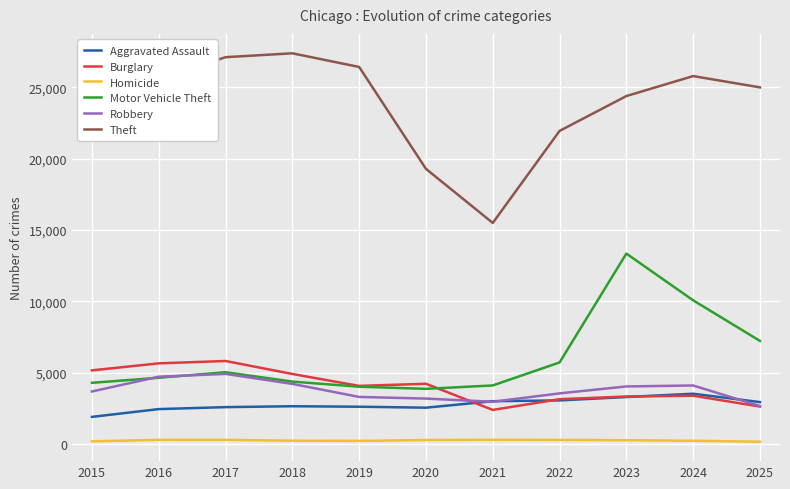

Which series changed the most between 2019 and 2023?

Motor Vehicle Theft